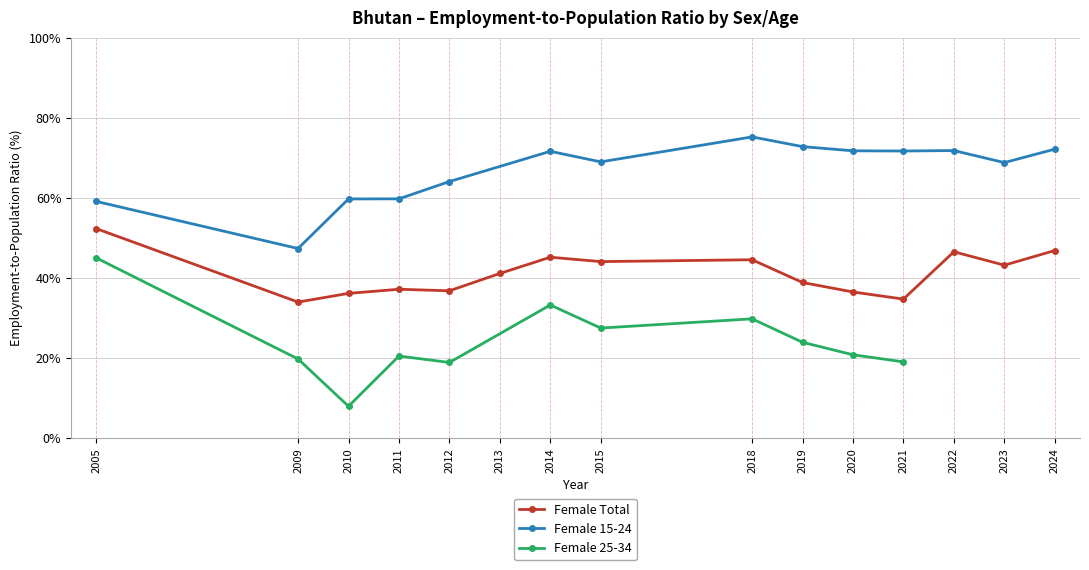

The Female 25-34 series shows 24.1 at 2005. True or false?

False